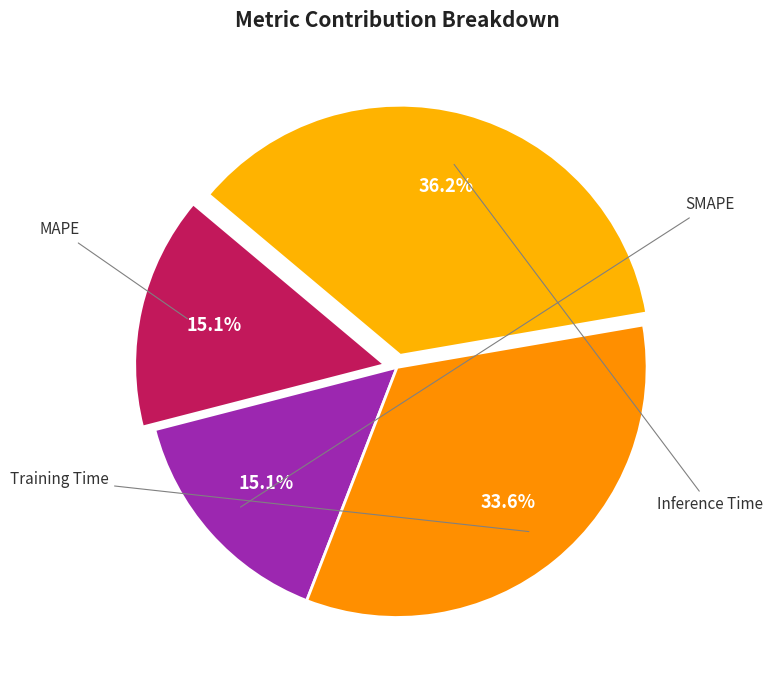

How many segments does this pie chart have?

4